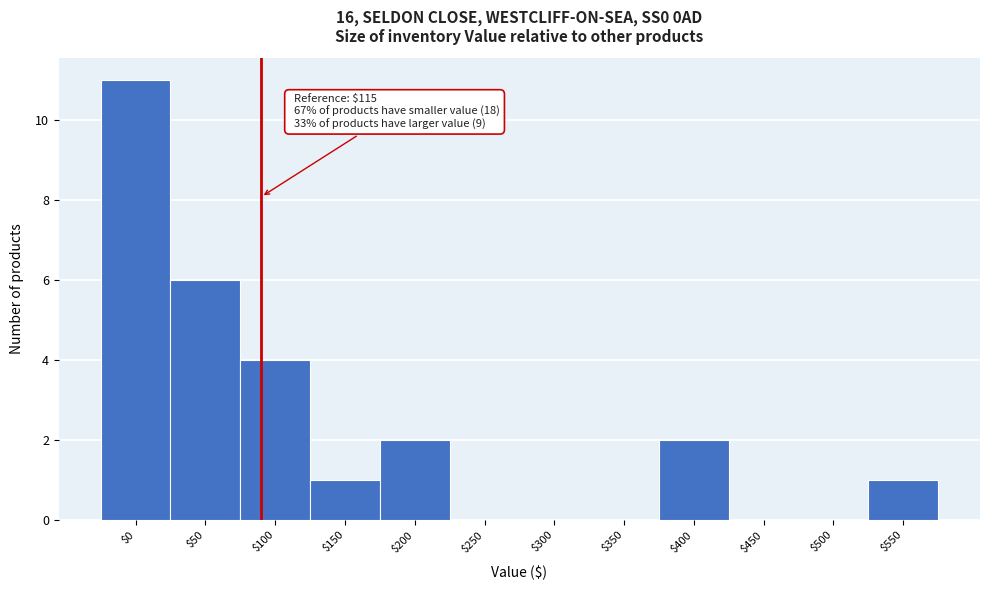

What is the maximum value shown in the chart?

11